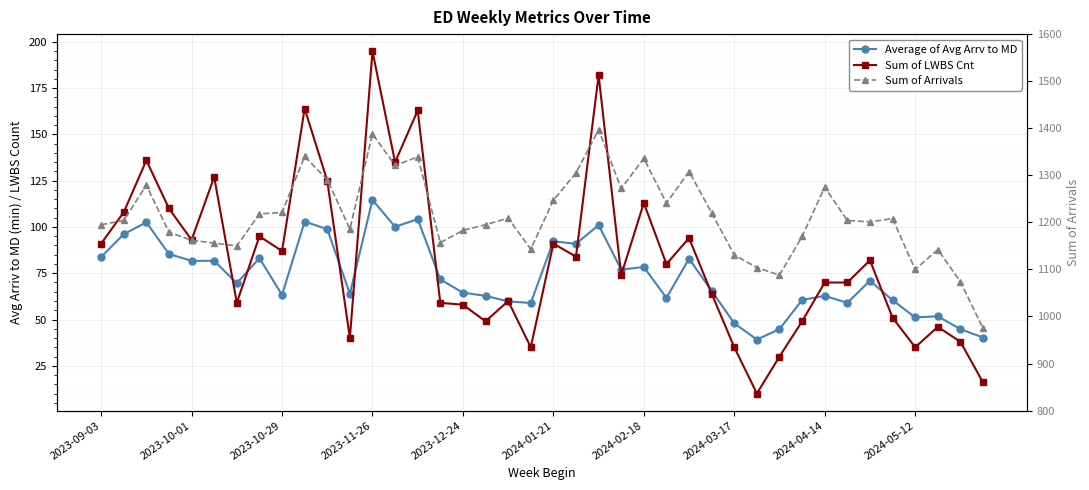

Reading left to right, what are all the values shown in this chart?

Average of Avg Arrv to MD: 83.8	96.1	102.5	85.4	81.7	81.7	69.6	83.2	63.3	102.9	98.8	63.9	114.6	100.1	104.3	71.7	64.5	62.8	59.8	58.9	92.3	90.9	101.0	77.0	78.4	61.7	82.9	65.4	48.0	39.1	44.8	60.5	62.8	59.0	71.0	60.4	51.1	51.7	44.8	40.3
Sum of LWBS Cnt: 91.0	108.0	136.0	110.0	93.0	127.0	59.0	95.0	87.0	164.0	125.0	40.0	195.0	135.0	163.0	59.0	58.0	49.0	60.0	35.0	91.0	84.0	182.0	74.0	113.0	80.0	94.0	64.0	35.0	10.0	30.0	49.0	70.0	70.0	82.0	51.0	35.0	46.0	38.0	16.0
Sum of Arrivals: 1195.0	1204.0	1279.0	1179.0	1162.0	1156.0	1150.0	1218.0	1221.0	1340.0	1291.0	1186.0	1388.0	1321.0	1339.0	1157.0	1183.0	1195.0	1209.0	1143.0	1247.0	1305.0	1397.0	1272.0	1336.0	1241.0	1308.0	1220.0	1131.0	1104.0	1088.0	1170.0	1275.0	1204.0	1201.0	1208.0	1100.0	1142.0	1074.0	975.0